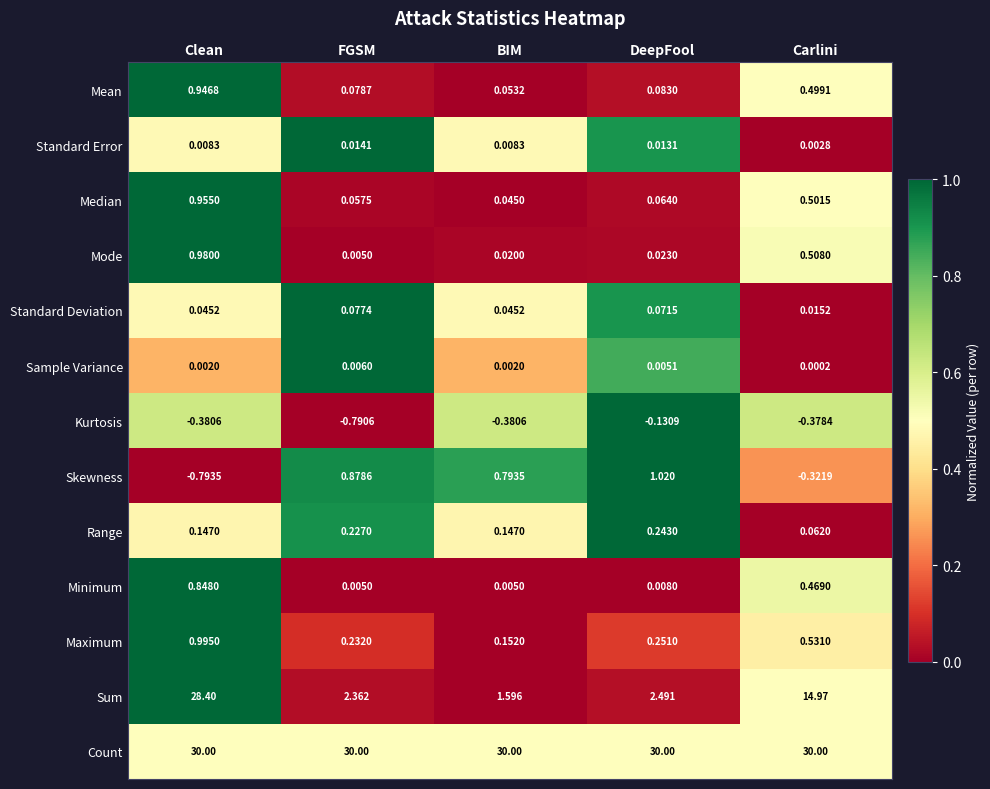

At which label does Sample Variance reach its peak?

FGSM